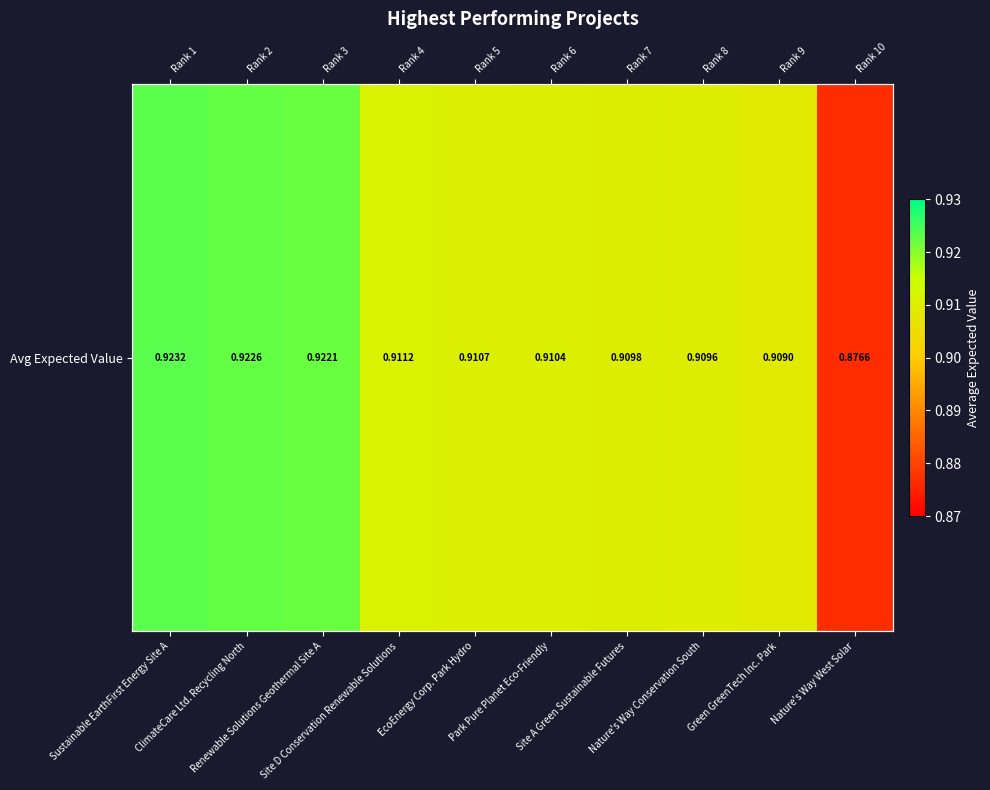

Reading left to right, what are all the values shown in this chart?

Sustainable EarthFirst Energy Site A=0.9	ClimateCare Ltd. Recycling North=0.9	Renewable Solutions Geothermal Site A=0.9	Site D Conservation Renewable Solutions=0.9	EcoEnergy Corp. Park Hydro=0.9	Park Pure Planet Eco-Friendly=0.9	Site A Green Sustainable Futures=0.9	Nature's Way Conservation South=0.9	Green GreenTech Inc. Park=0.9	Nature's Way West Solar=0.9